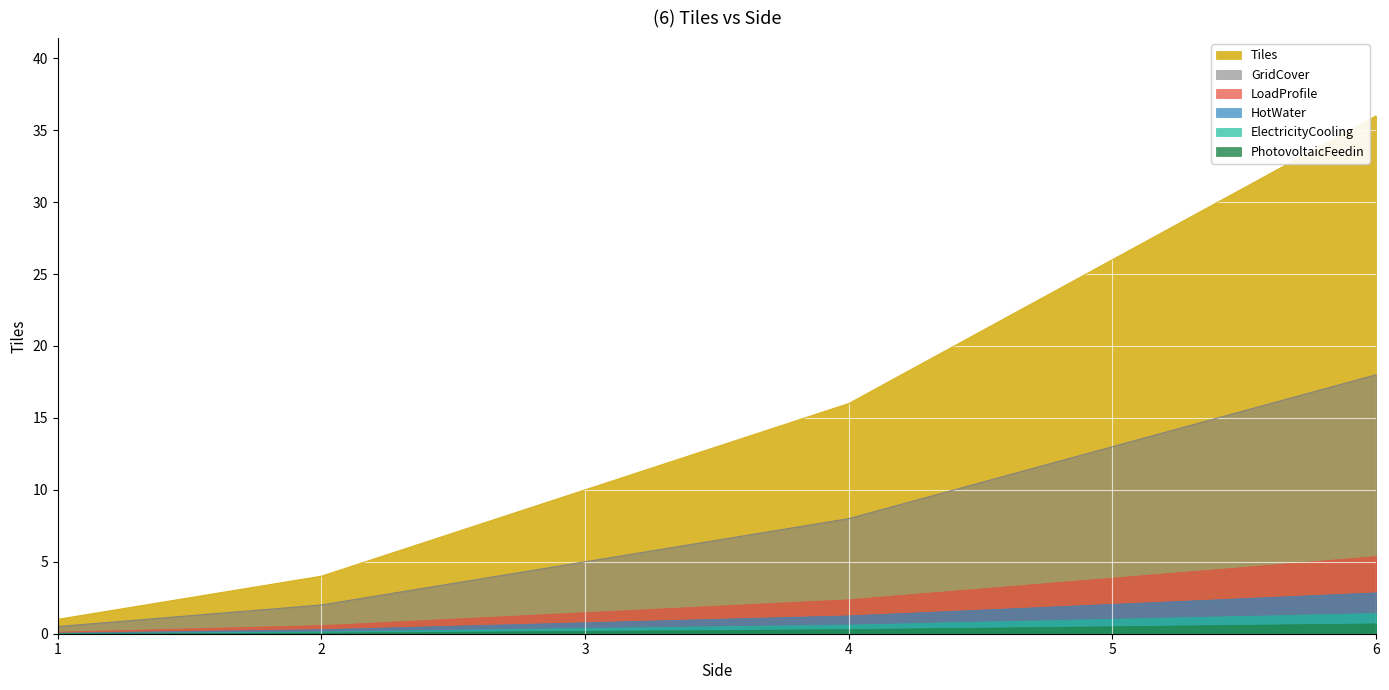

The value of Tiles at 4 is 16.0. True or false?

True